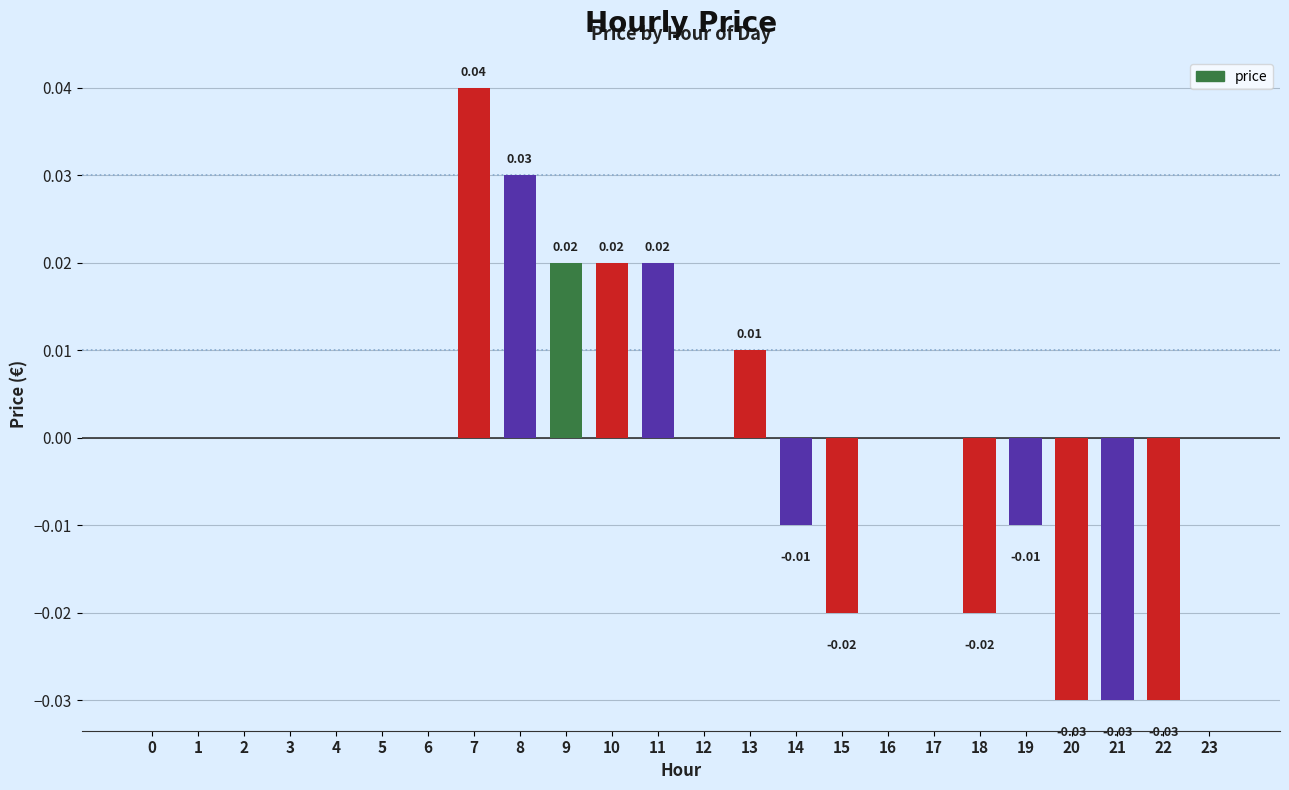

How many distinct data groups are displayed?

1